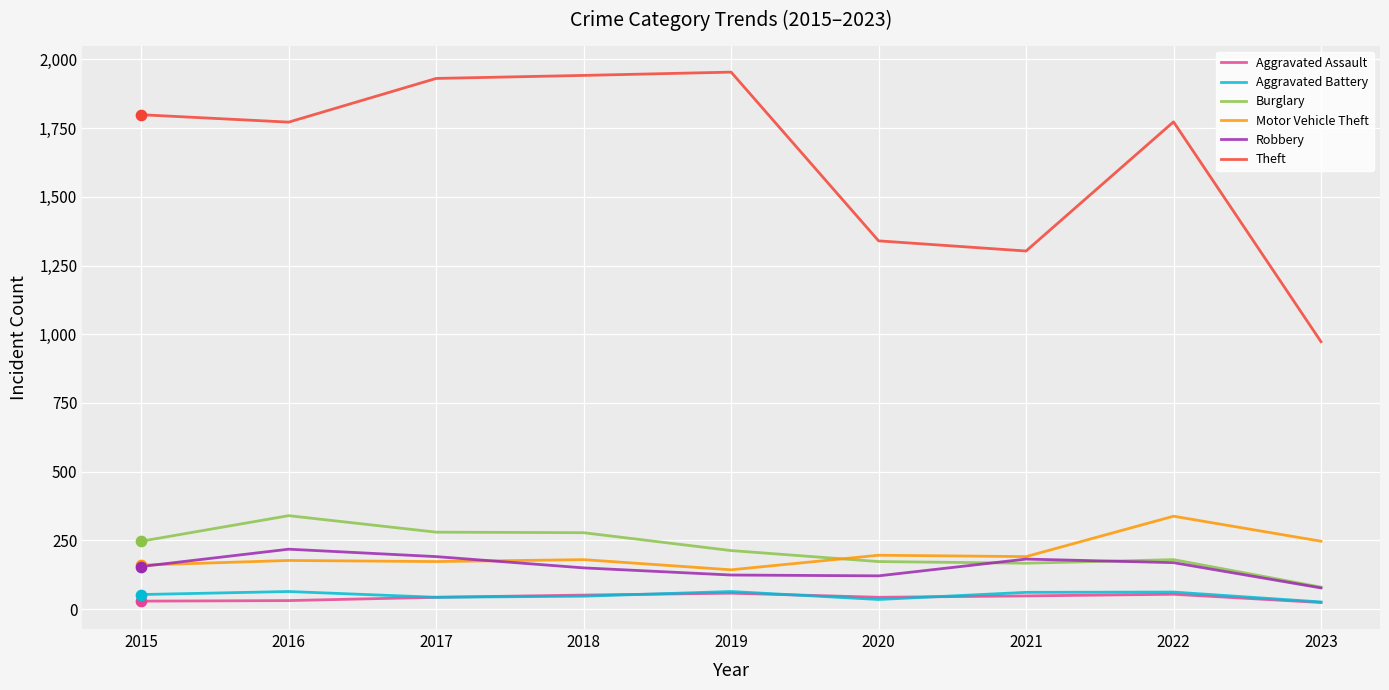

Which series has the largest total across all categories?

Theft